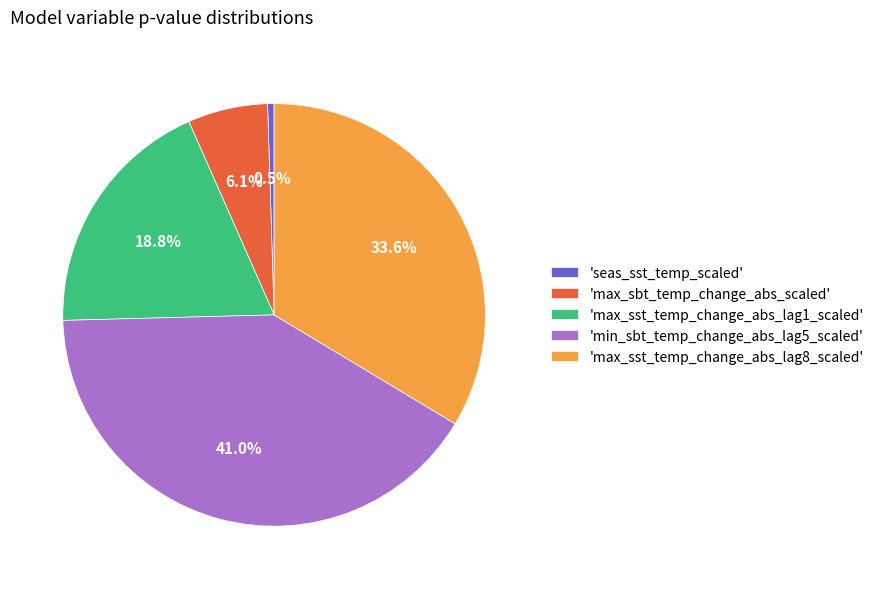

How many slices are in this pie chart?

5